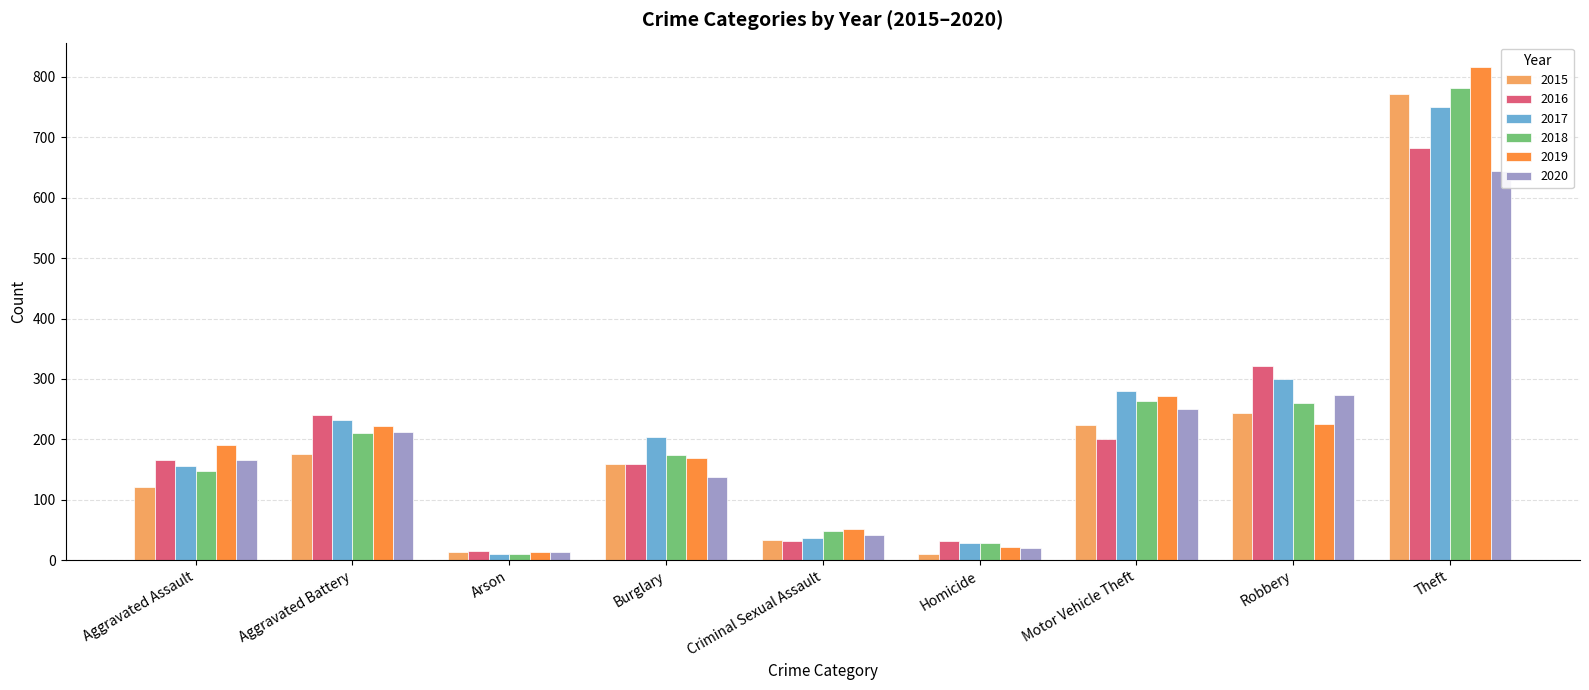

At which label does 2019 first exceed 190?

Aggravated Battery